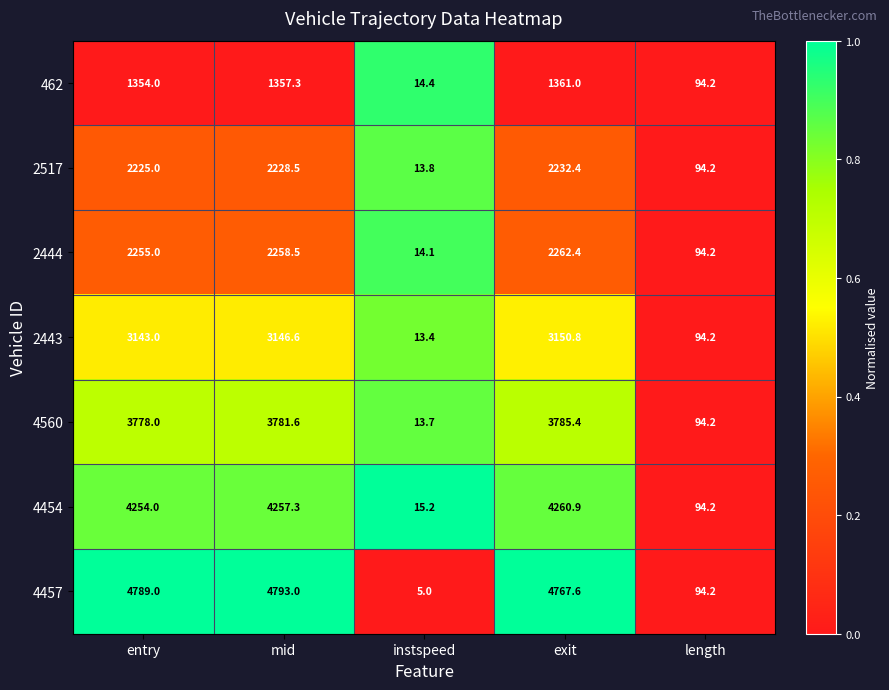

At how many categories does at least one series exceed 4120?

3